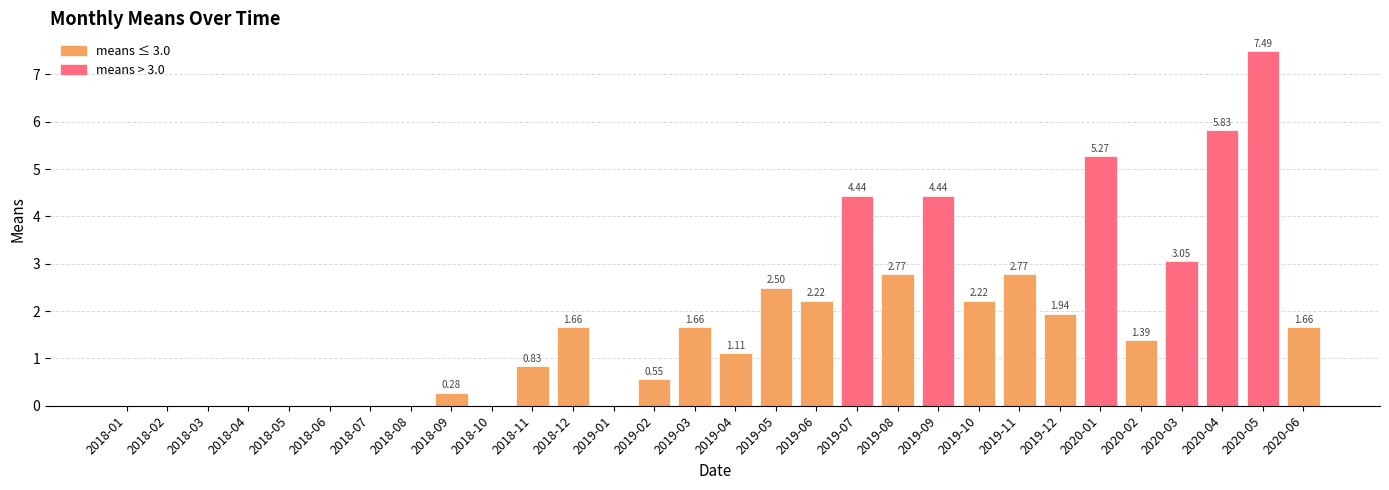

How many categories are shown in the chart?

30